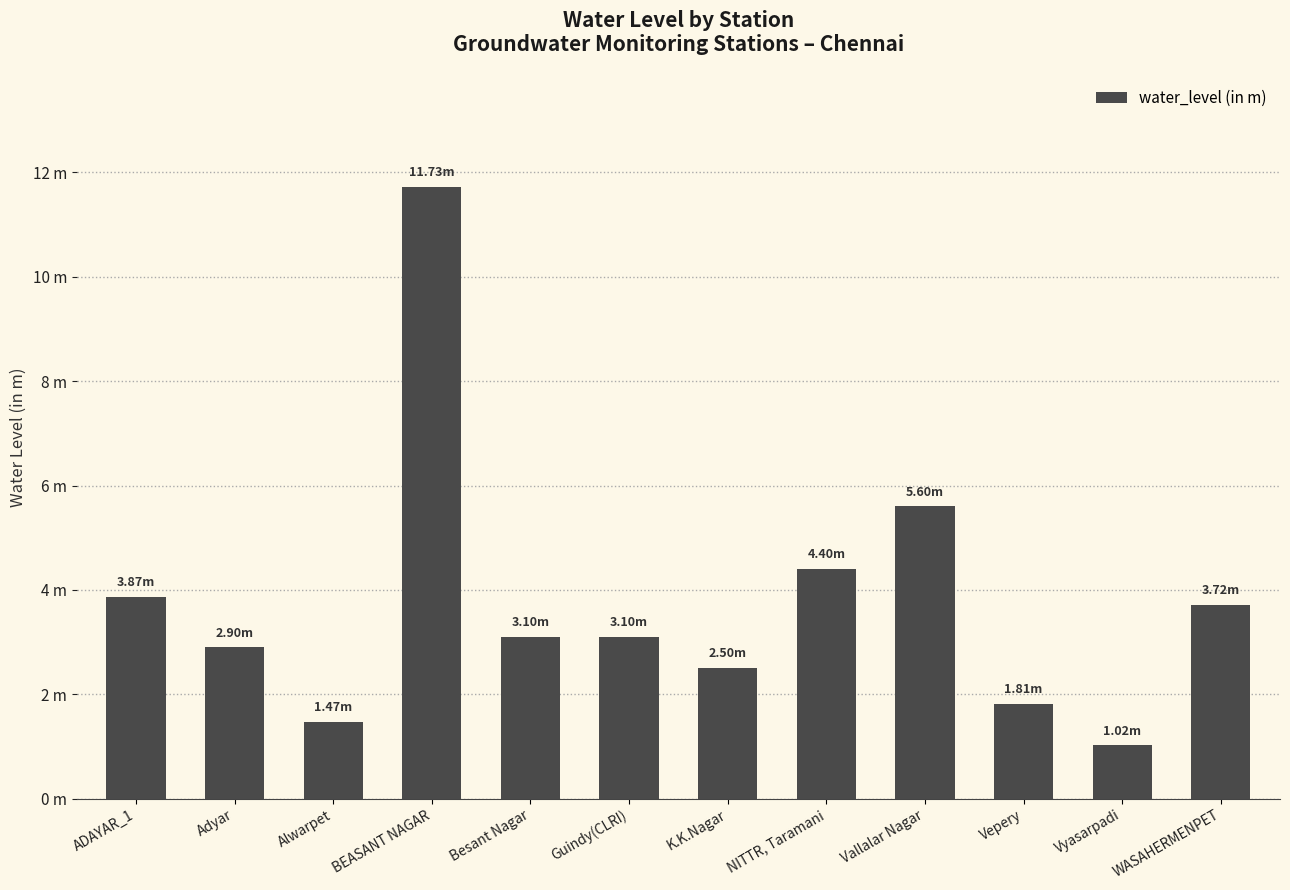

What is the label of the 12th bar from the right?

ADAYAR_1